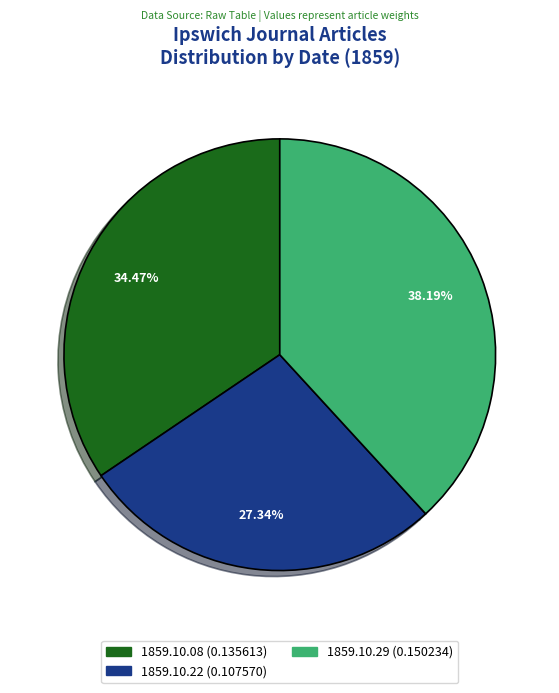

Is there any slice that represents more than half of the pie?

No